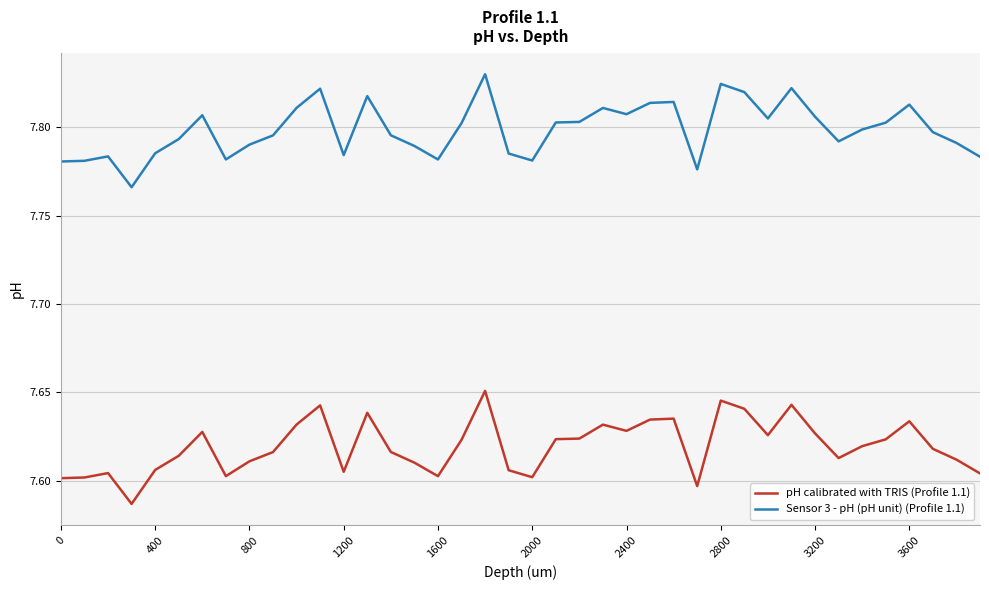

Rank the series by their maximum value, from lowest to highest.

pH calibrated with TRIS (Profile 1.1), Sensor 3 - pH (pH unit) (Profile 1.1)